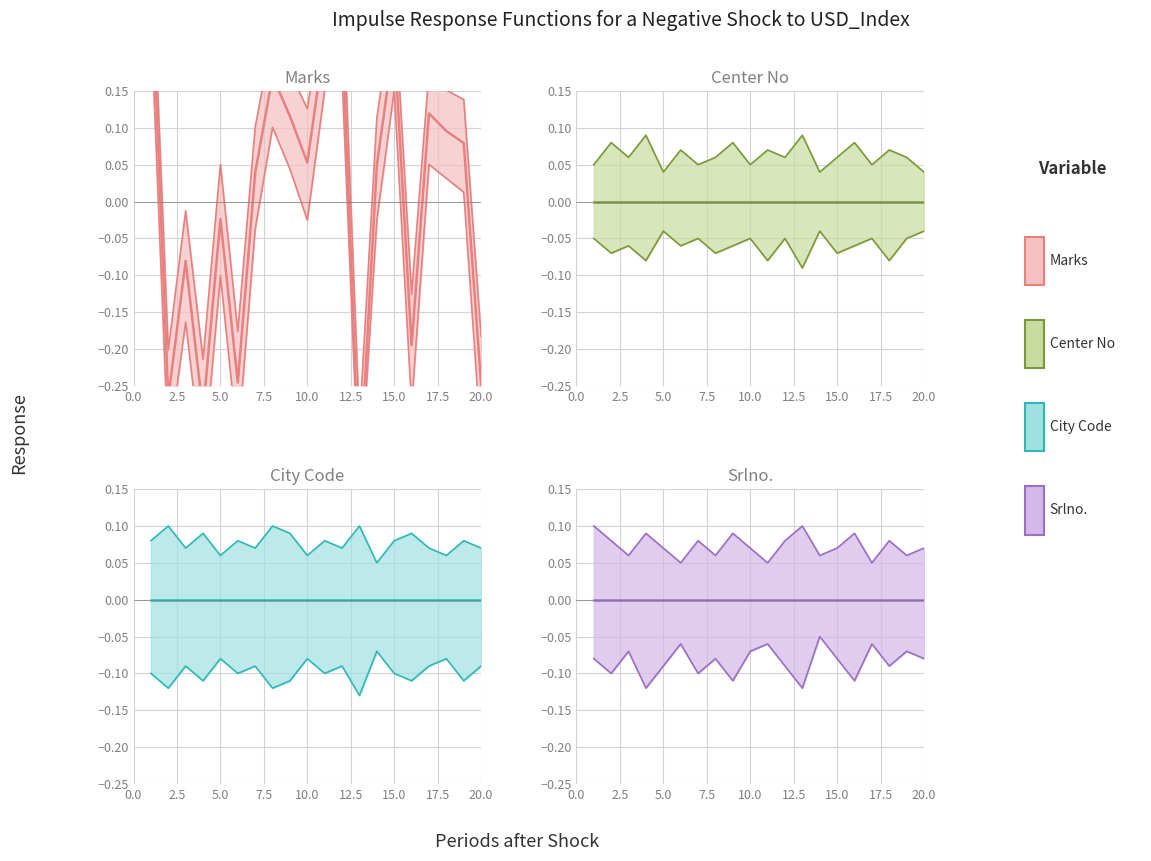

What is the highest value of the Marks series?

0.3